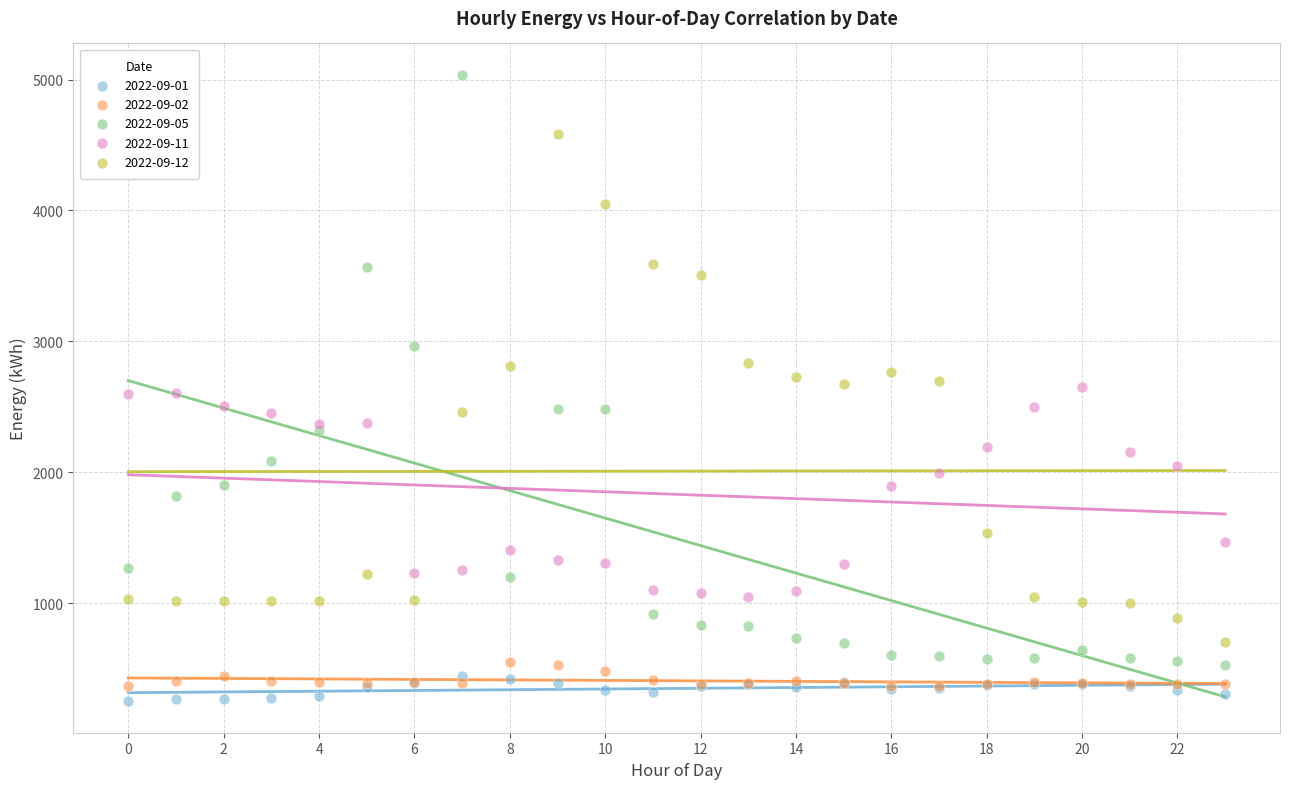

Which series contains the highest Y value?

2022-09-05